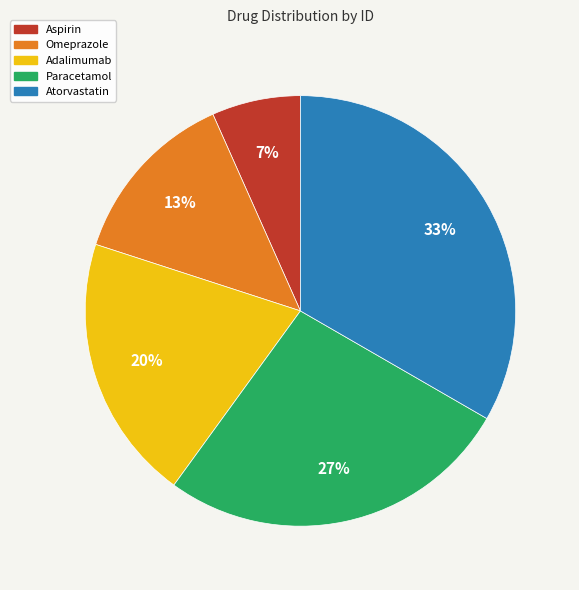

Which category has the biggest portion of the pie?

Atorvastatin